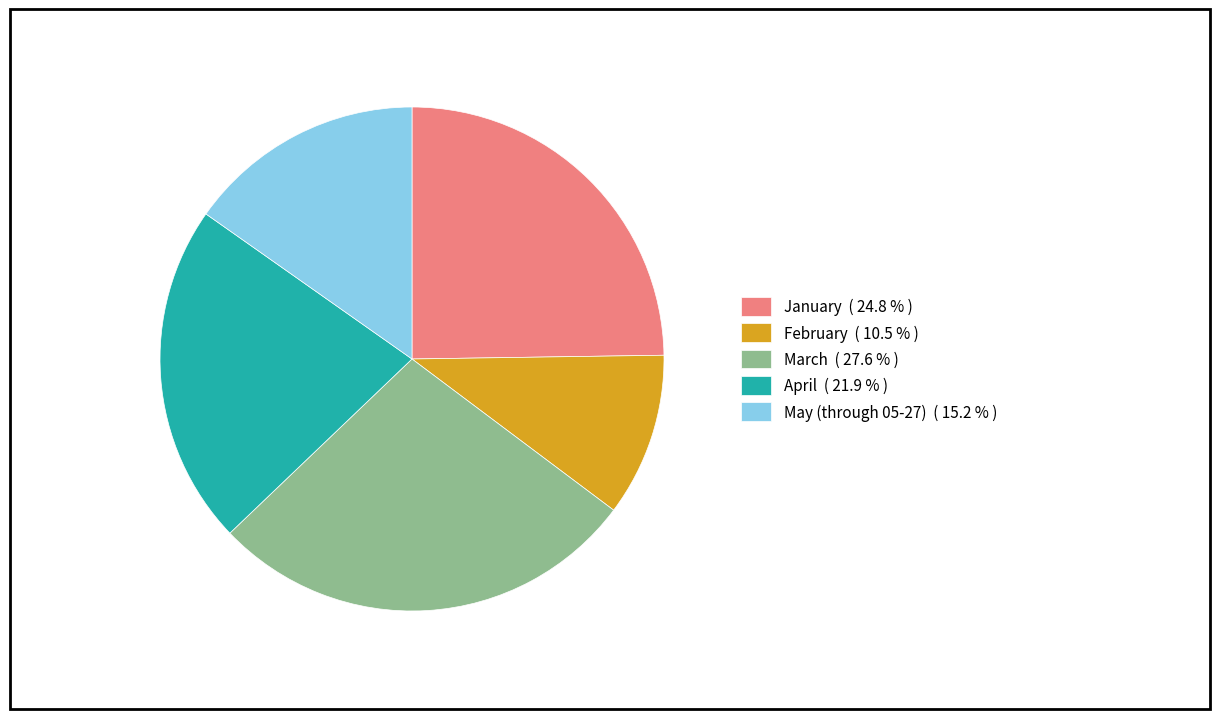

Is there a majority slice in this chart?

No